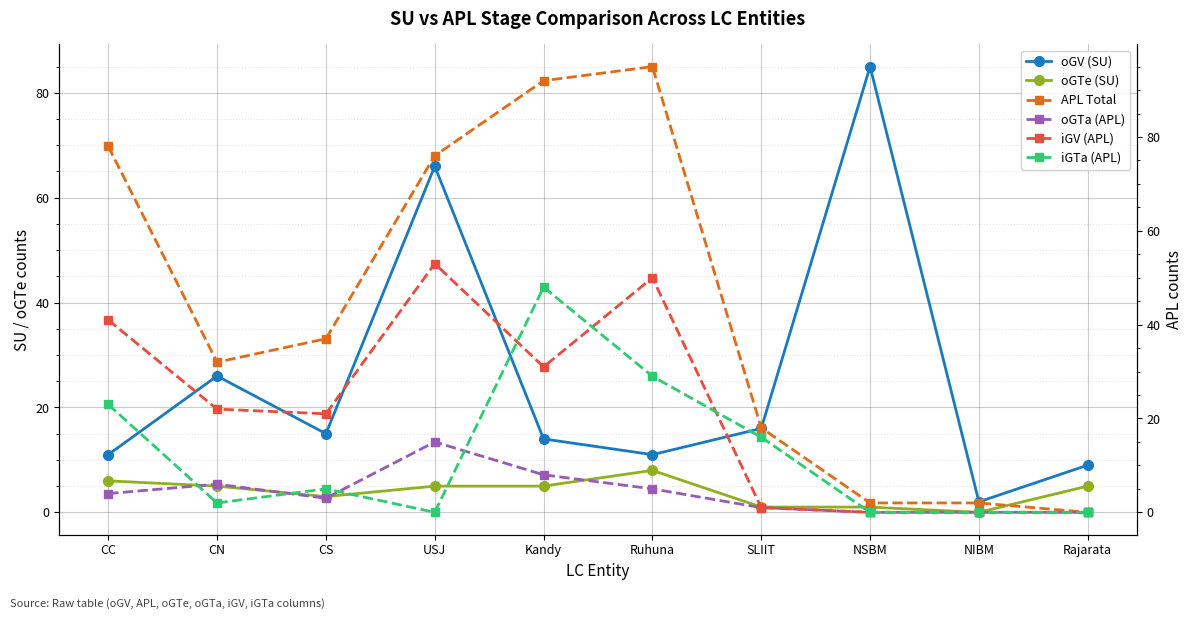

Which series has the largest total across all categories?

APL Total